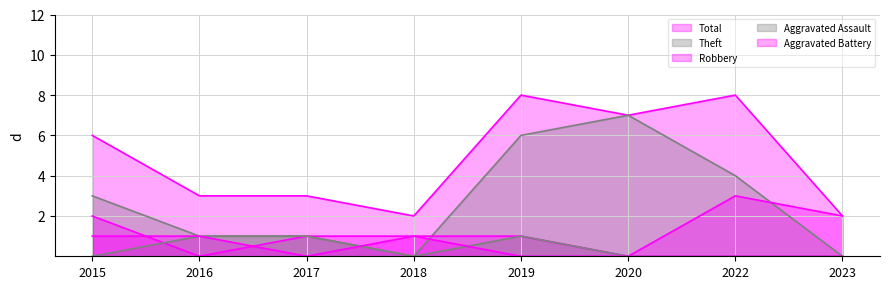

Between which two adjacent categories do Aggravated Assault and Aggravated Battery first intersect?

2017 and 2018